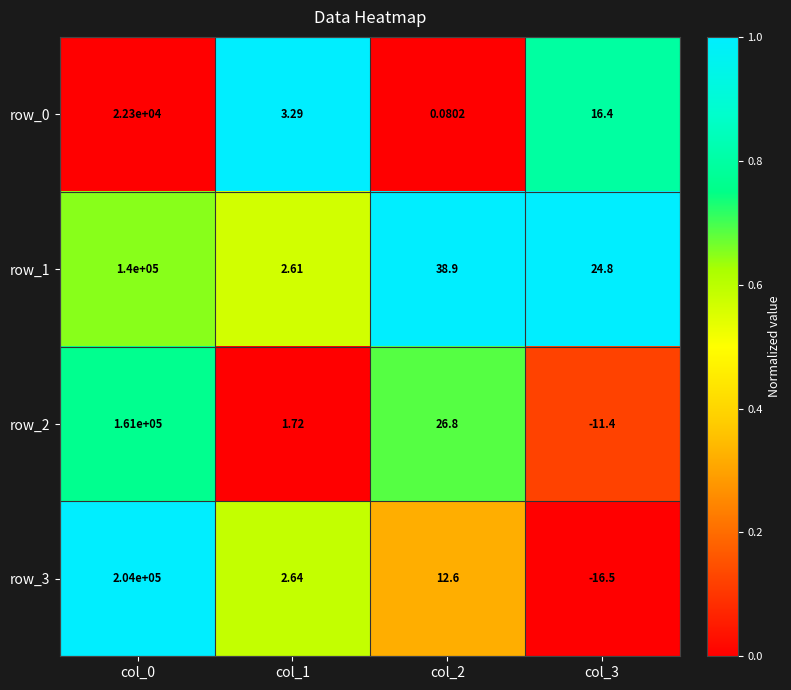

Read the row_3 value at col_0.

204000.0